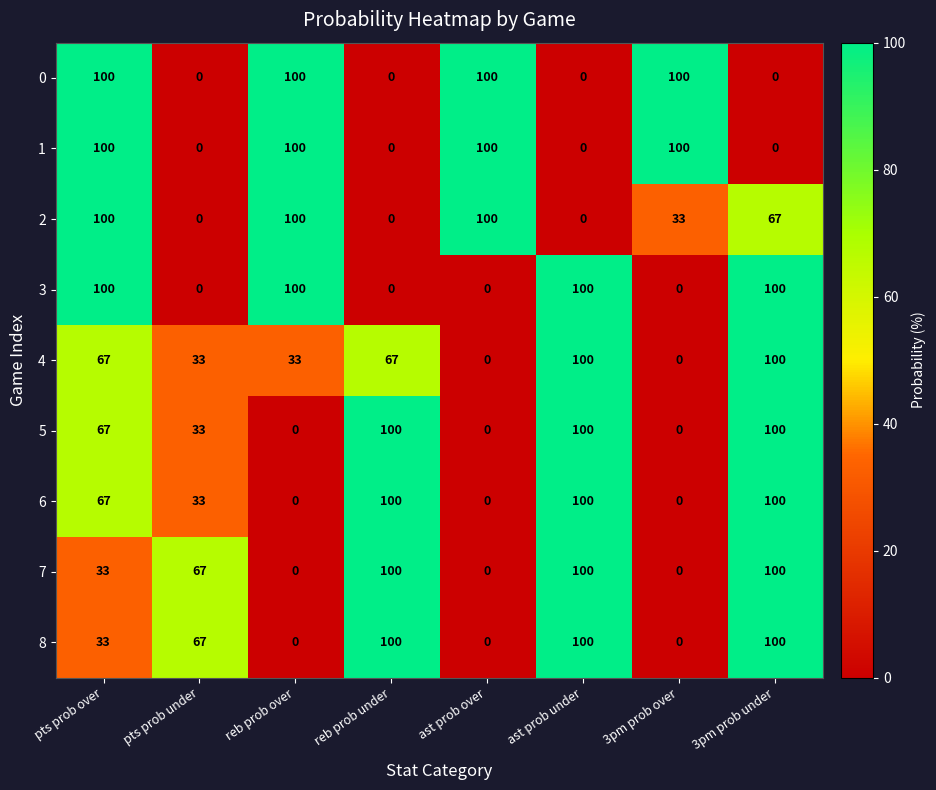

What is the sum of all 1 values?

400